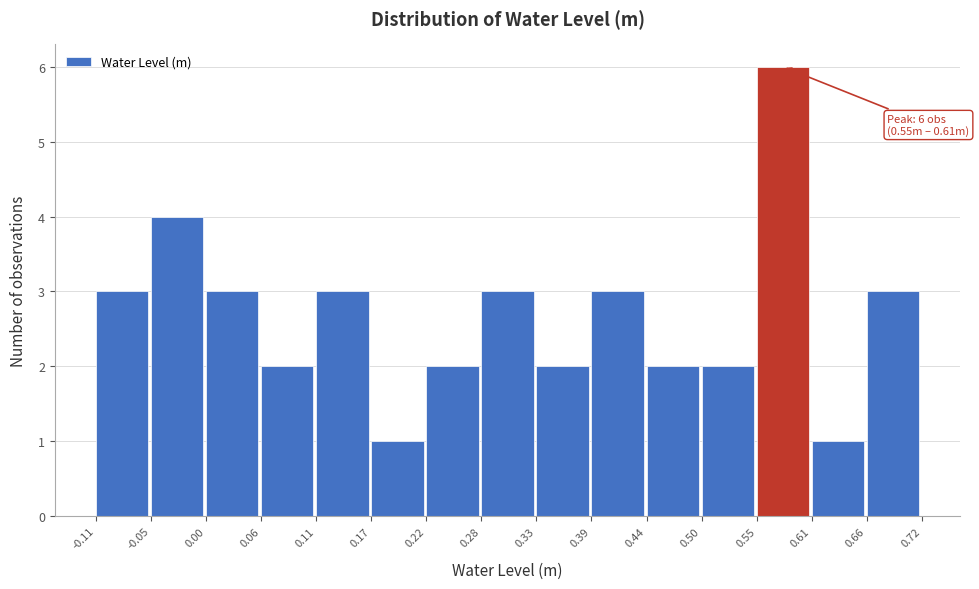

Over which range of the x-axis is the bar tallest?

0.55 to 0.61